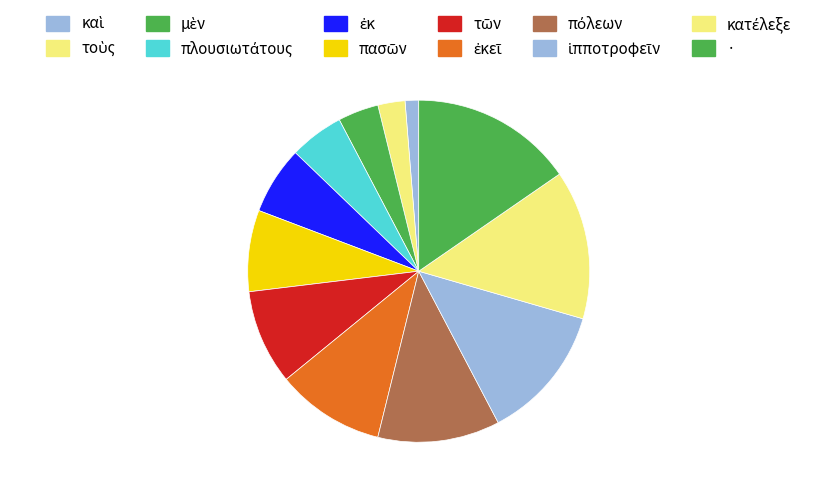

Do πασῶν and ἐκ together represent more than half of the pie?

No